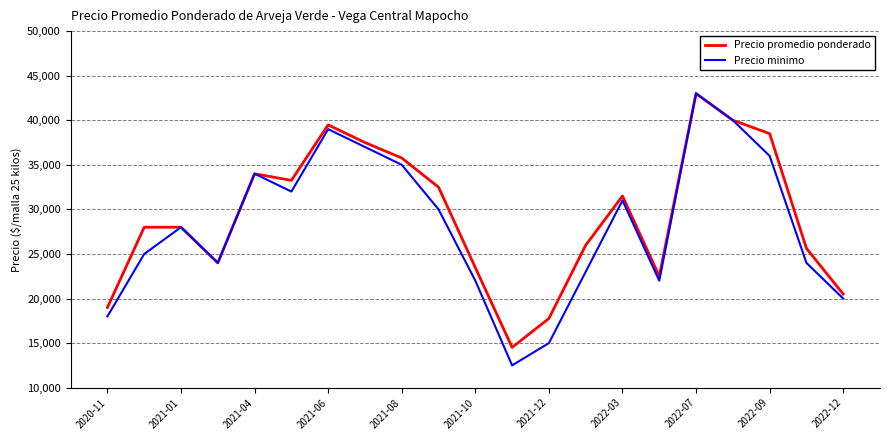

What is the minimum value shown in the chart?

12500